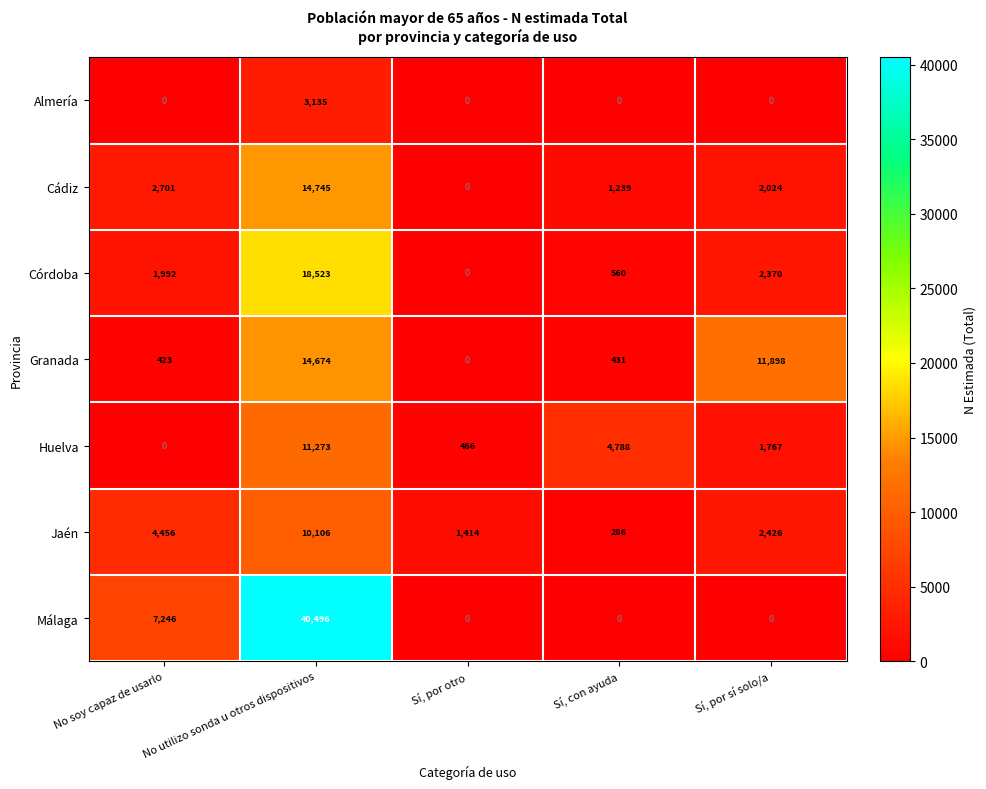

List the series in order of their peak value, highest first.

Málaga, Córdoba, Cádiz, Granada, Huelva, Jaén, Almería